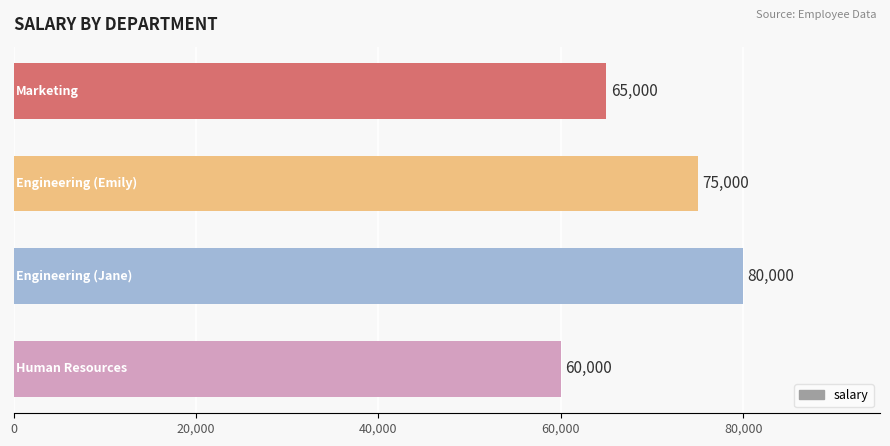

Count the values in the range 65000 to 80000.

3